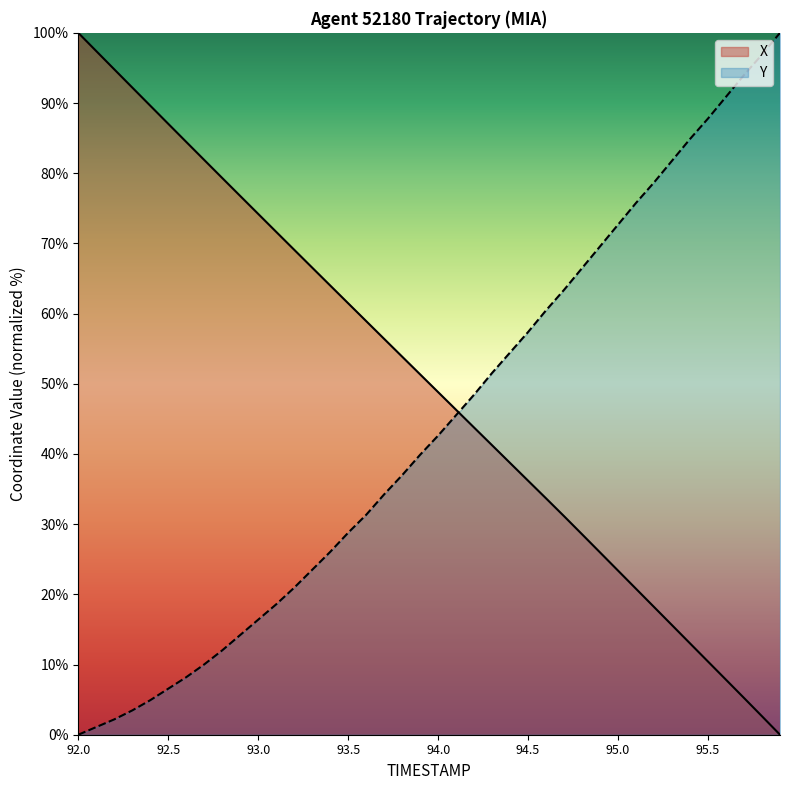

What is the approximate value of X at 95.0?

23.4